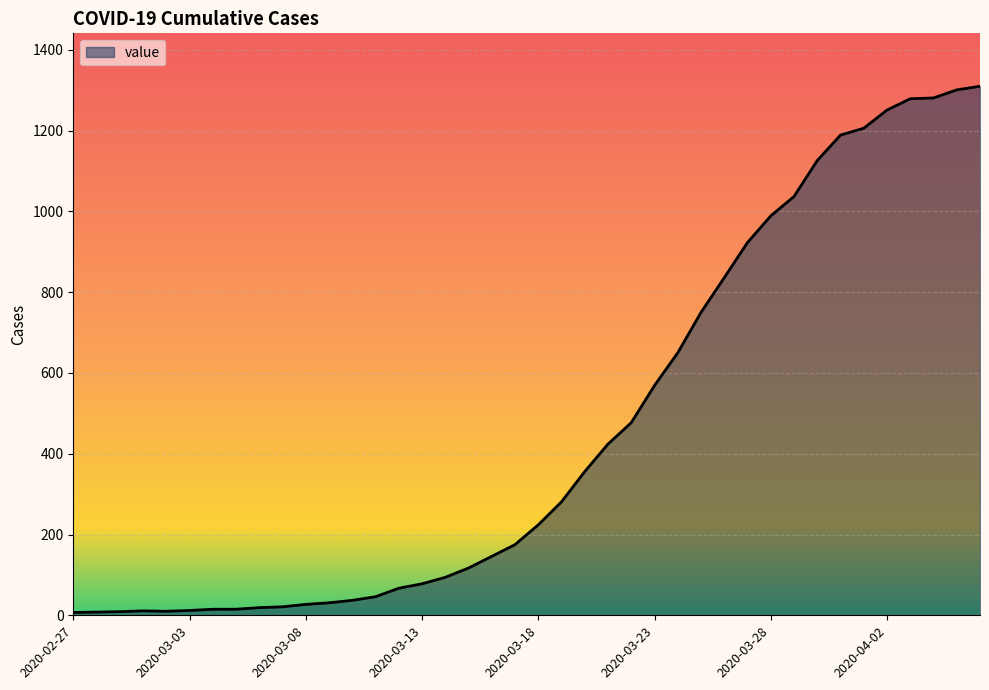

What is the maximum value shown in the chart?

1310